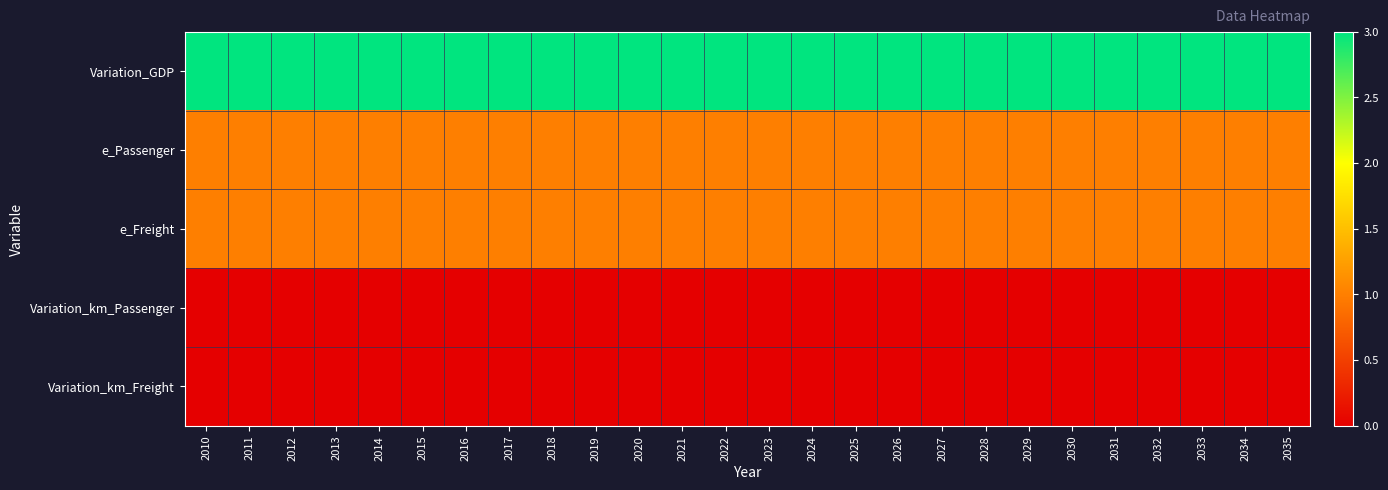

Which has a higher value, 2012 or 2032?

2012